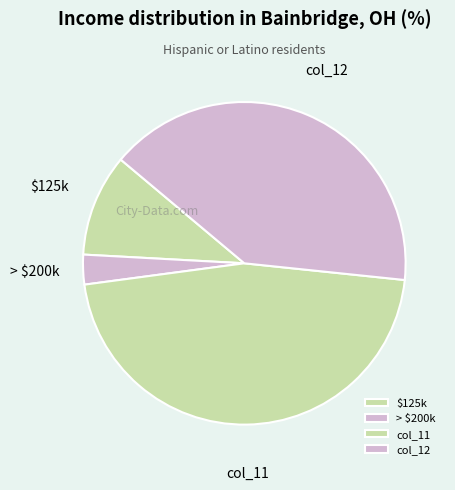

The > $200k slice represents 3% of the pie. True or false?

True